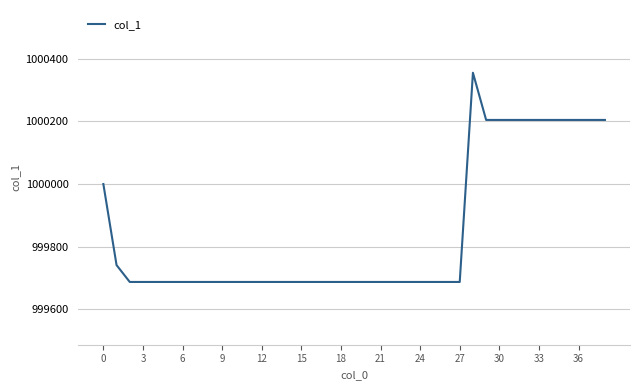

What is the smallest value displayed?

999687.5